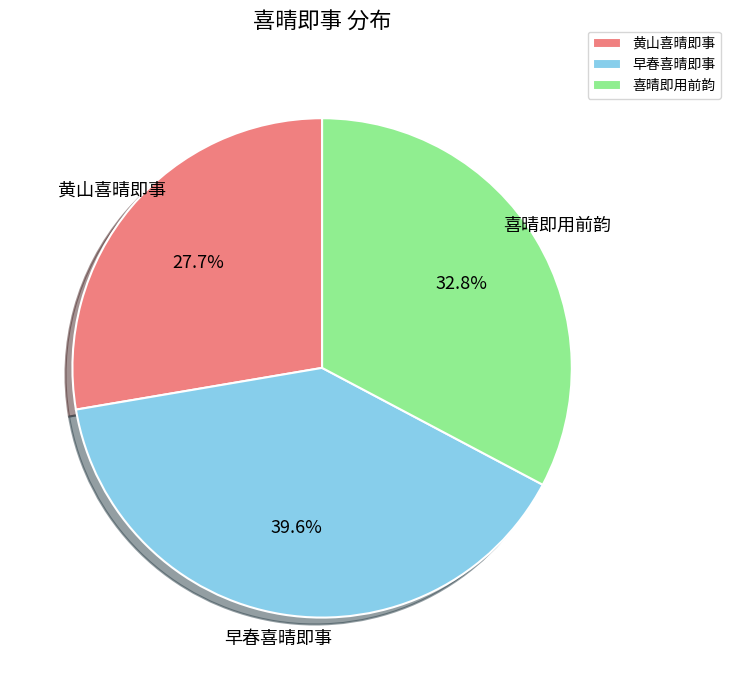

Is there a majority slice in this chart?

No